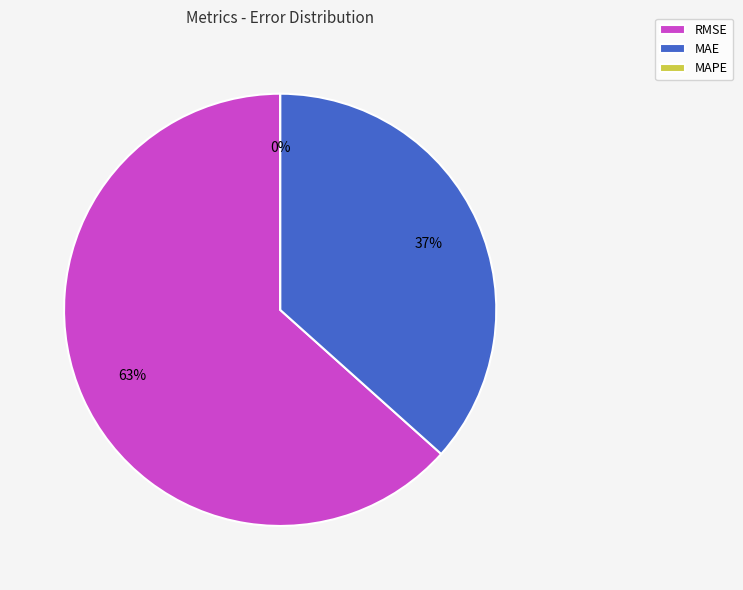

Which slice is the largest?

RMSE (Root Mean Squared Error)